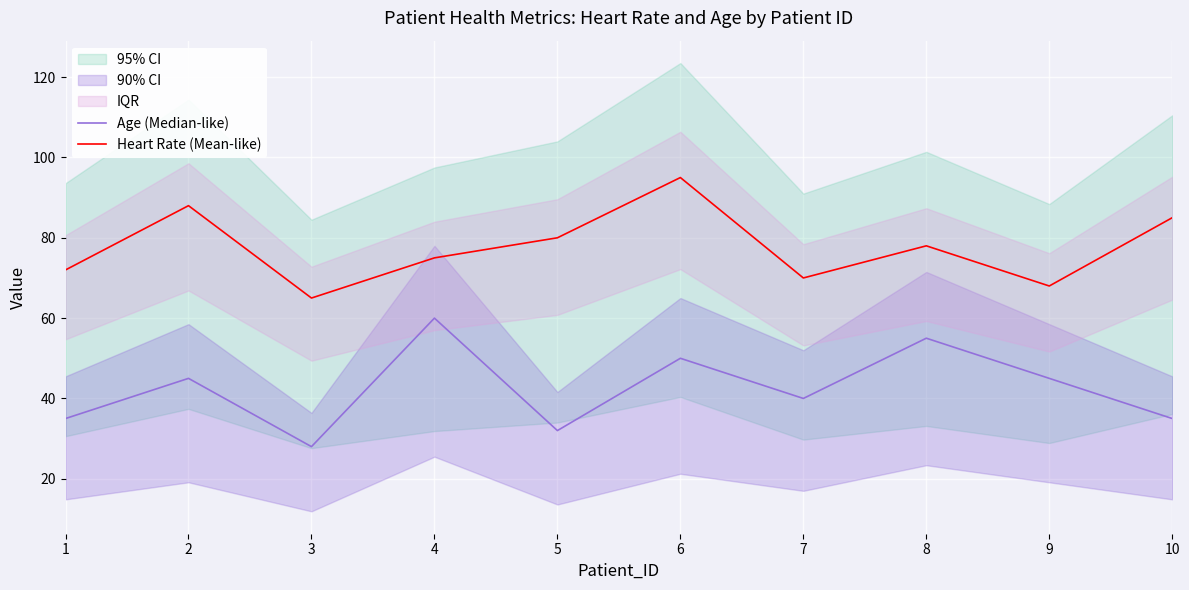

What is the difference between the maximum and minimum values in the Heart Rate (Mean-like) series?

30